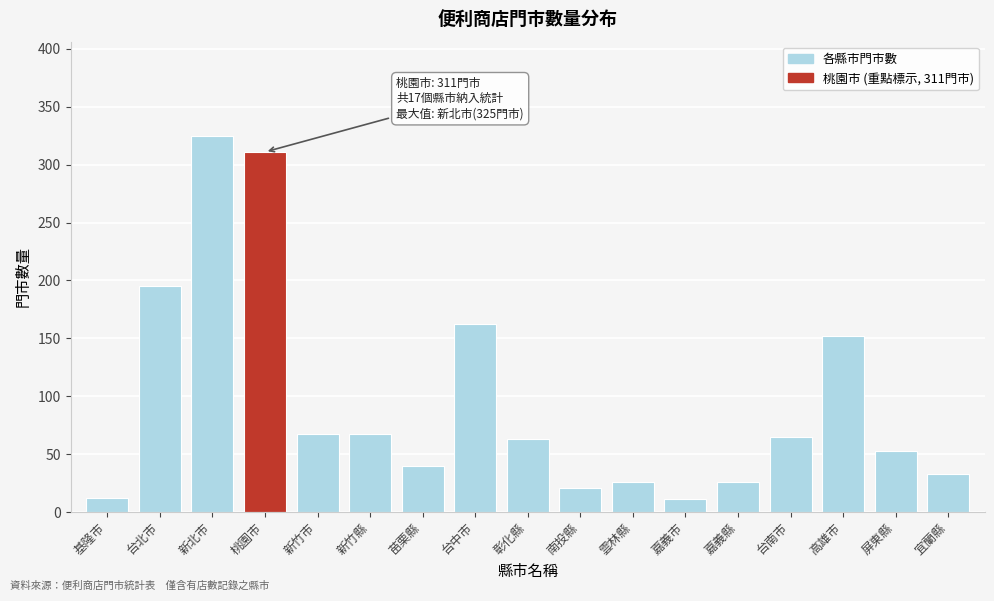

Where is the data nearest to the value 168?

台中市